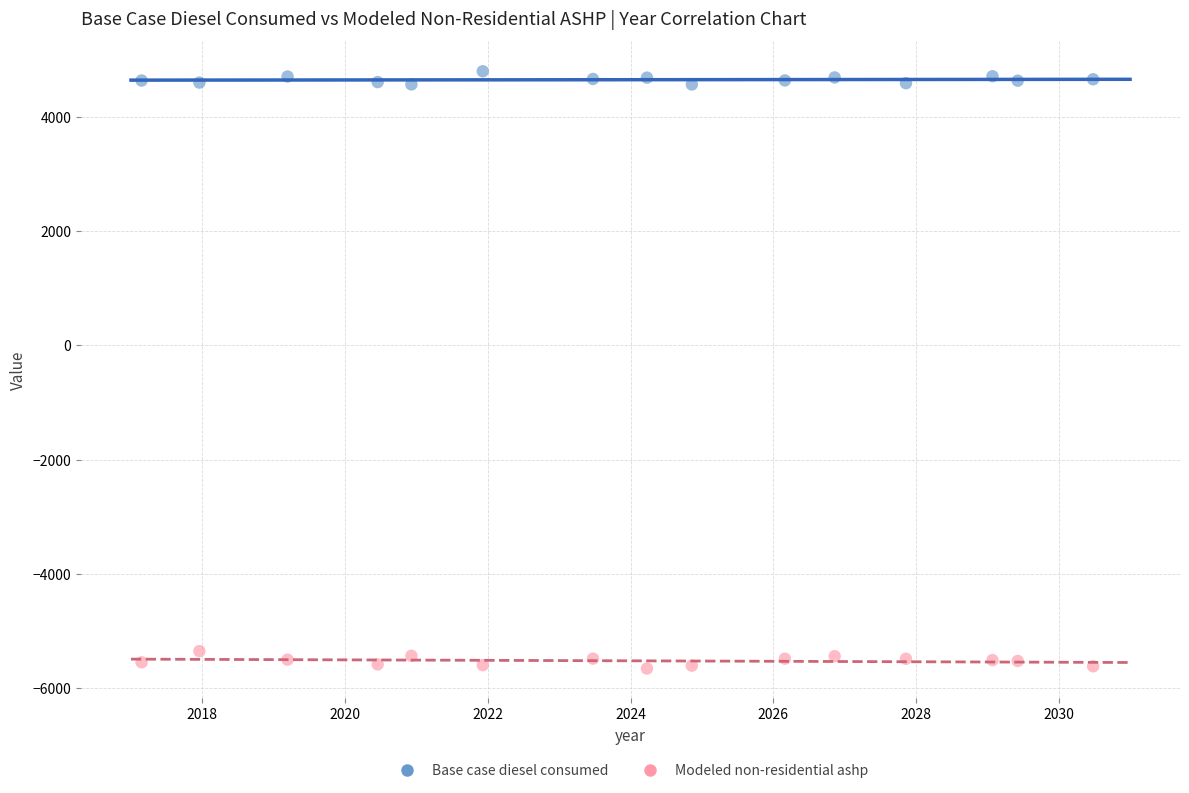

Which series reaches the maximum Y coordinate?

Base case diesel consumed